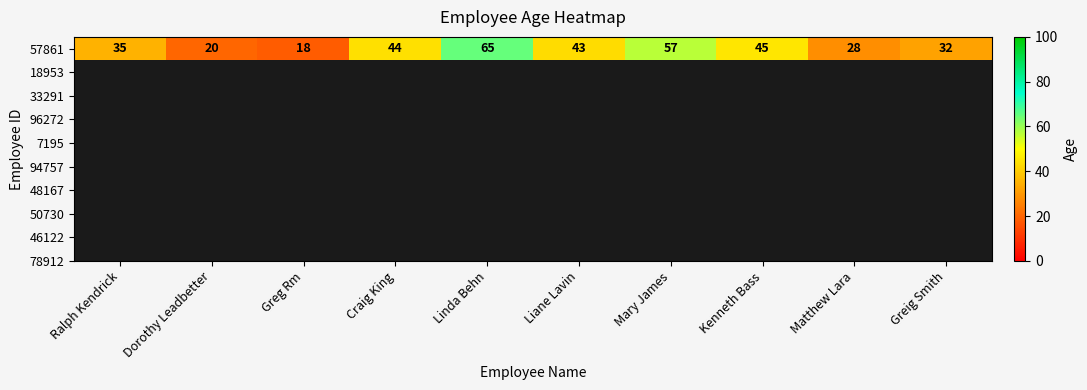

What is the change in value from Dorothy Leadbetter to Kenneth Bass?

+25